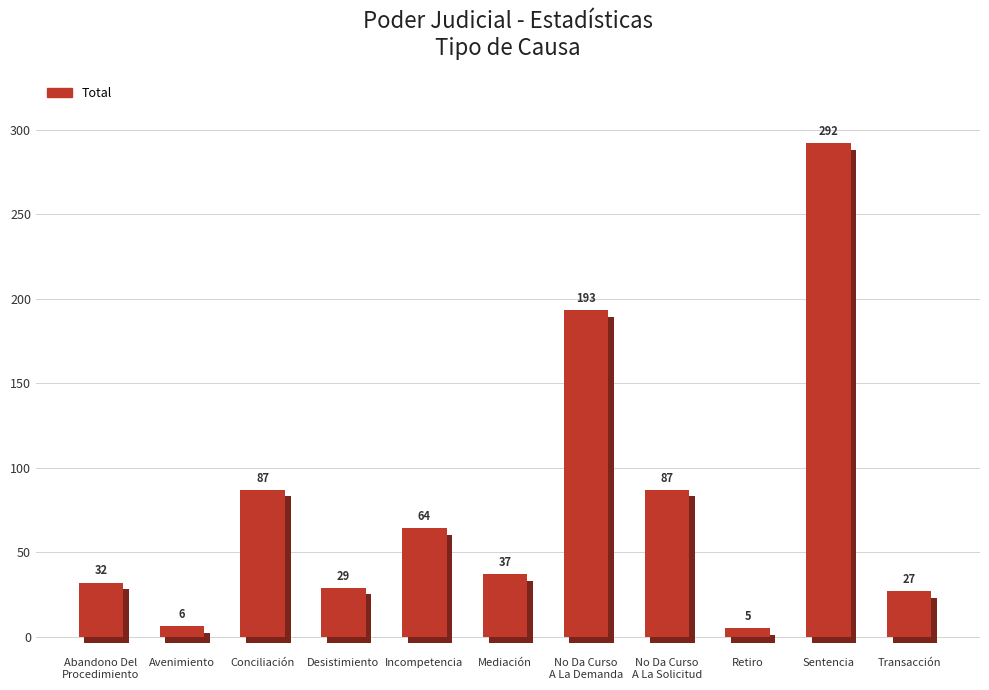

What is the change in value from No Da Curso
A La Demanda to Retiro?

-188